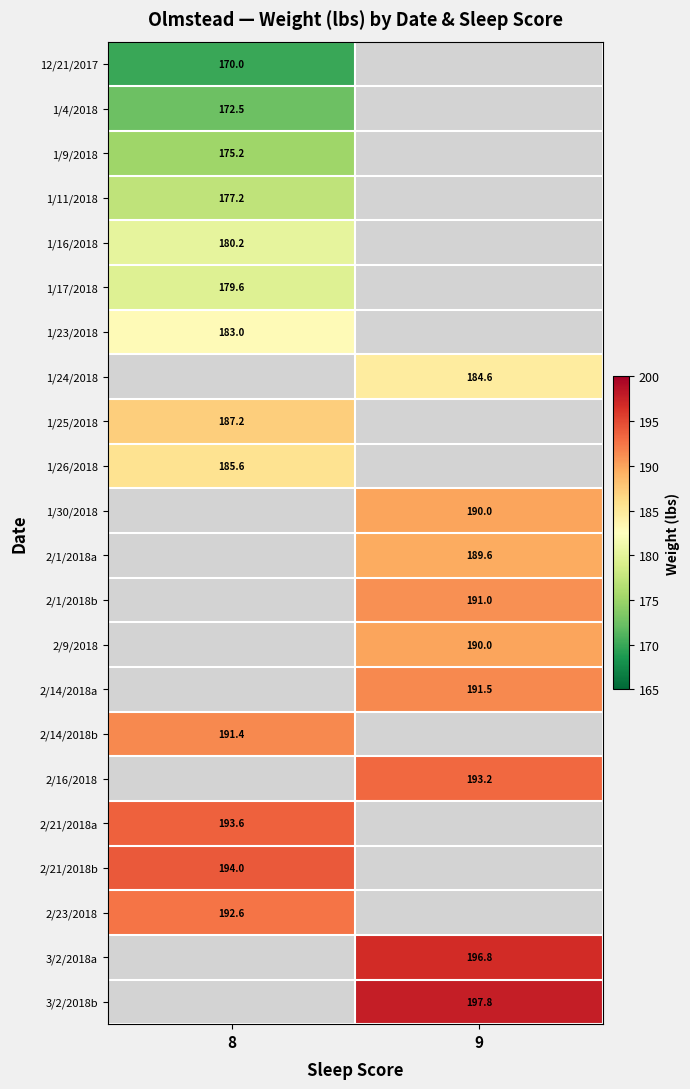

The 1/16/2018 series shows 43.5 at 8. True or false?

False